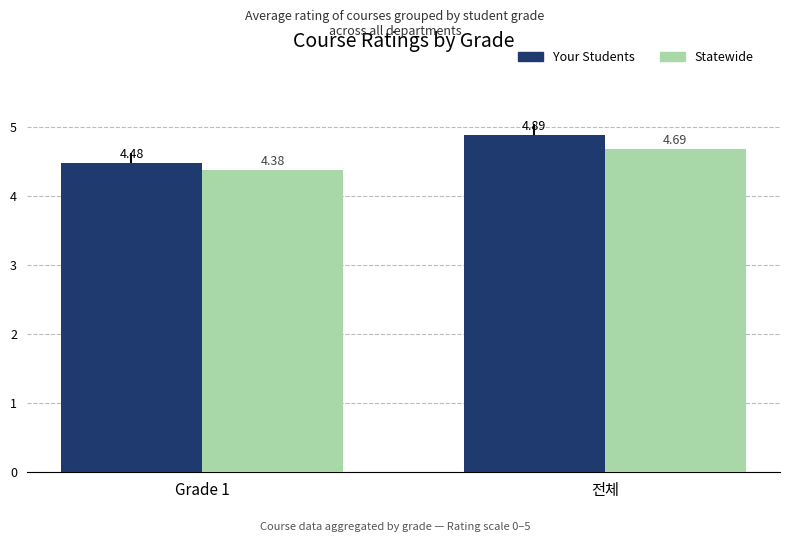

Reading left to right, transcribe all the data shown in this chart.

Your Students: Grade 1=4.5	전체=4.9
Statewide: Grade 1=4.4	전체=4.7